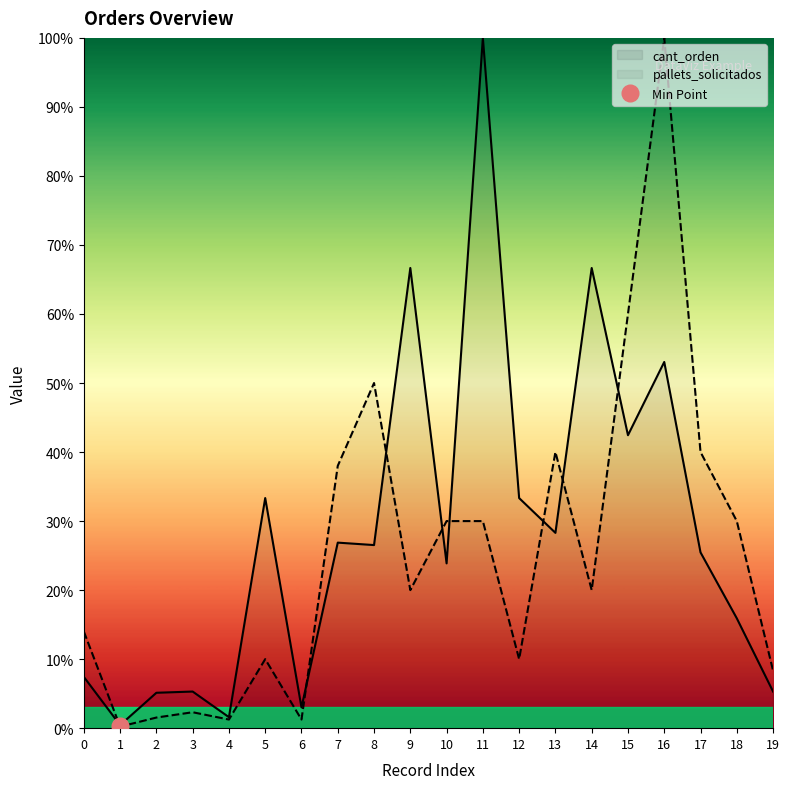

List the labels in order of cant_orden value, largest first.

11, 9, 14, 16, 15, 5, 12, 13, 7, 8, 17, 10, 18, 0, 3, 19, 2, 6, 4, 1